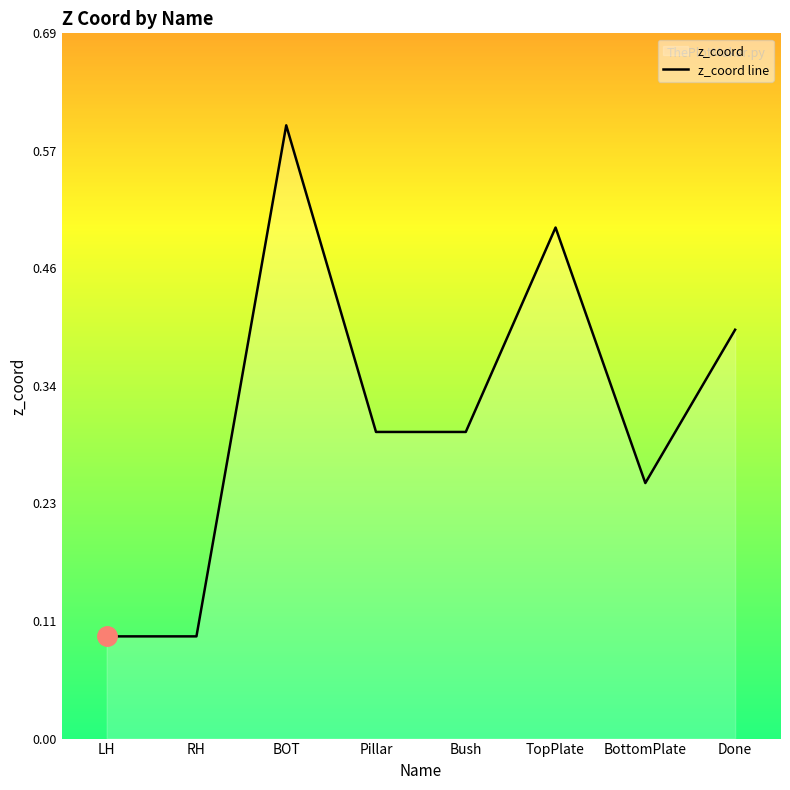

Between BOT and Done, which is larger?

BOT